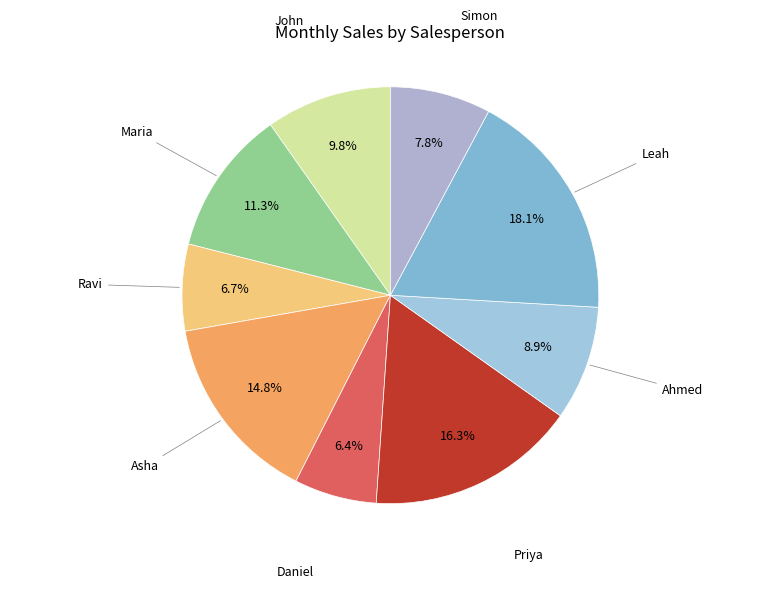

Which category has the biggest portion of the pie?

Leah